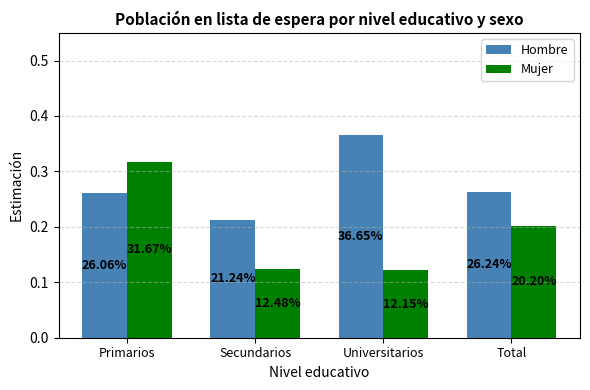

How many bars are there in each group?

2